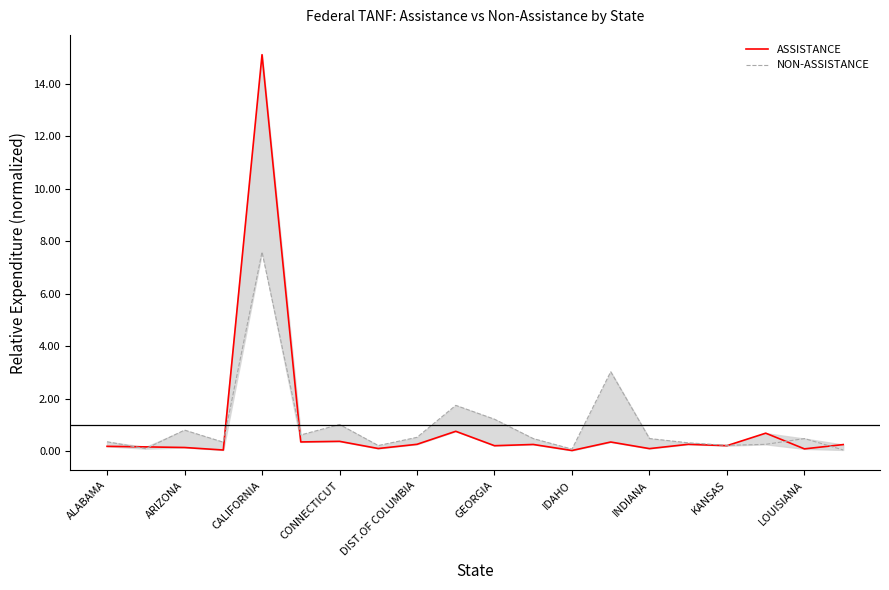

What is the maximum value for NON-ASSISTANCE?

7.6